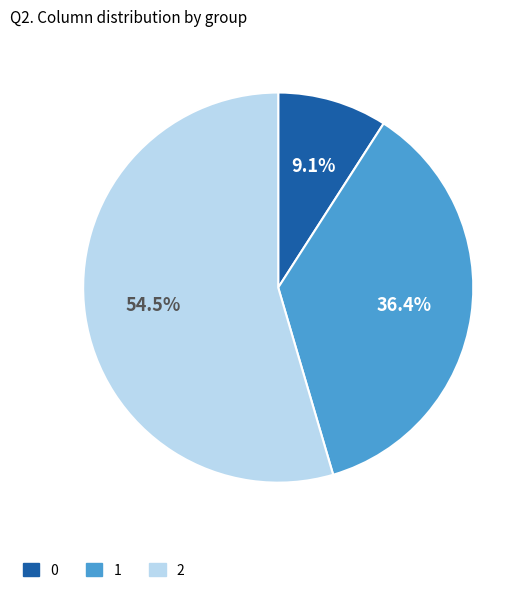

The 2 slice represents 44% of the pie. True or false?

False